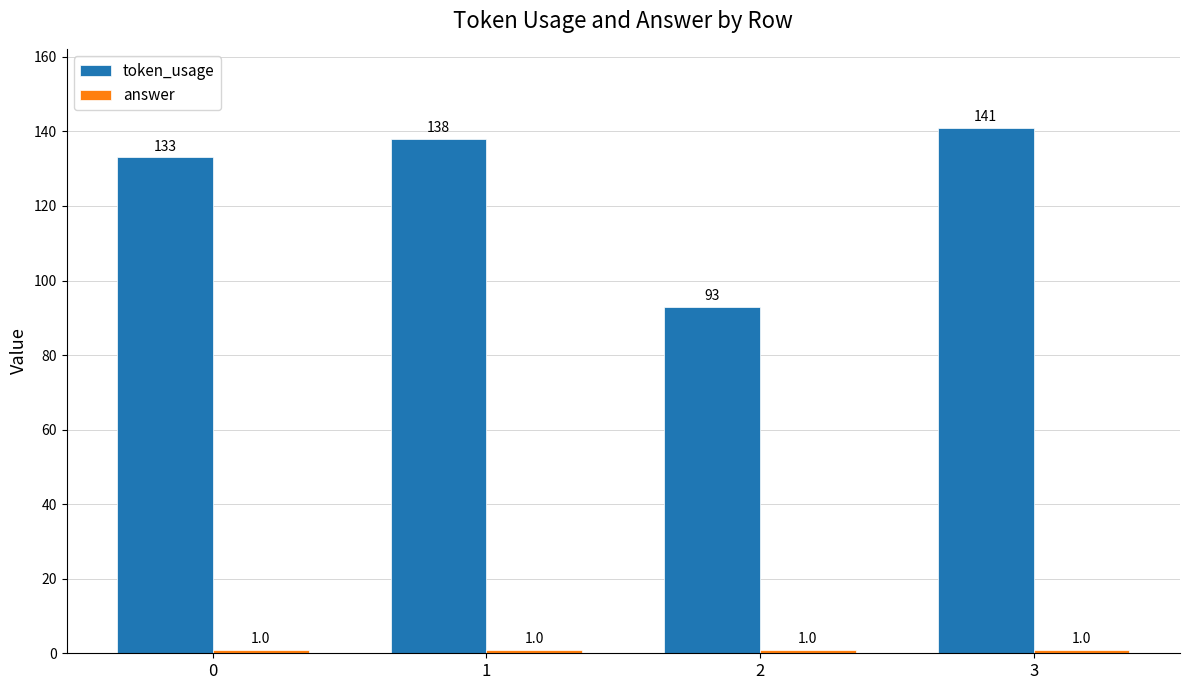

Which series has the largest range (max minus min)?

token_usage